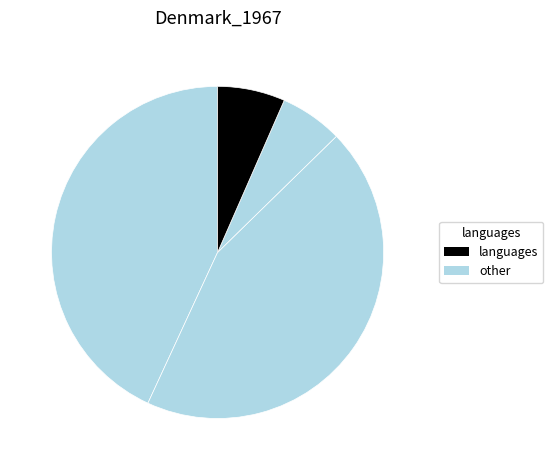

Is there a majority slice in this chart?

No